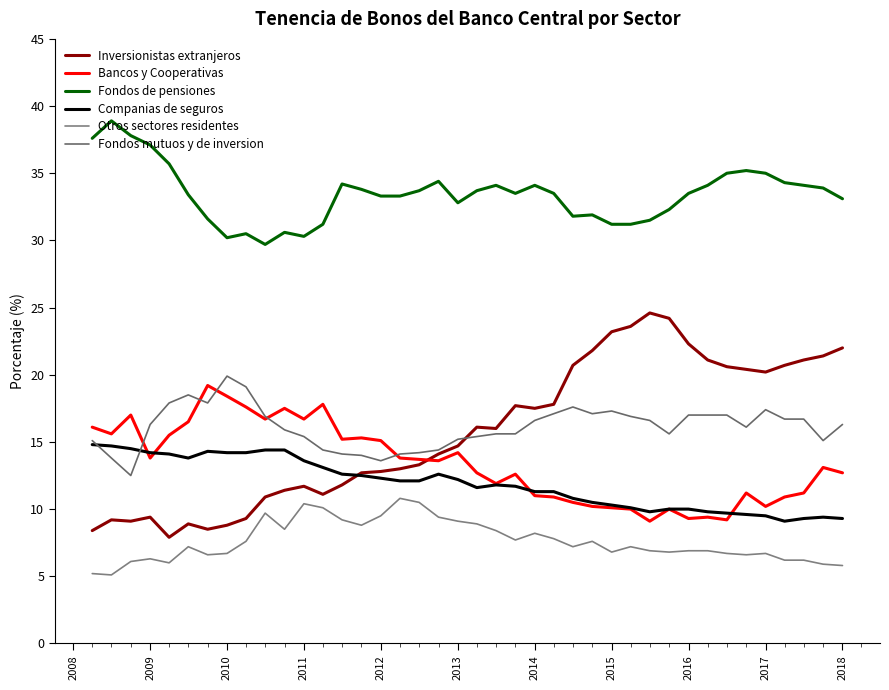

Does the chart display data point markers on the line(s)?

No